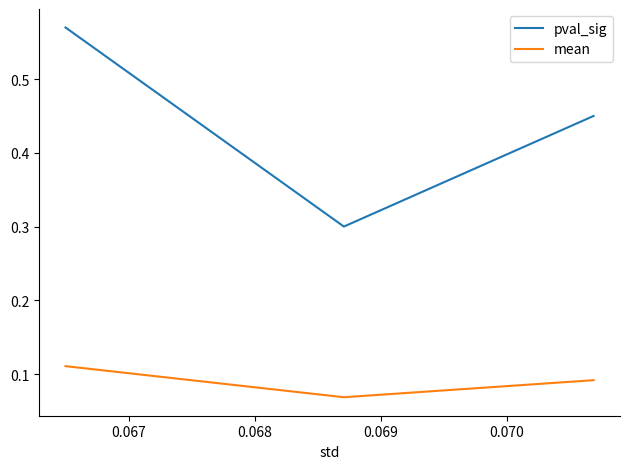

List the series in order of their overall mean, lowest first.

mean, pval_sig